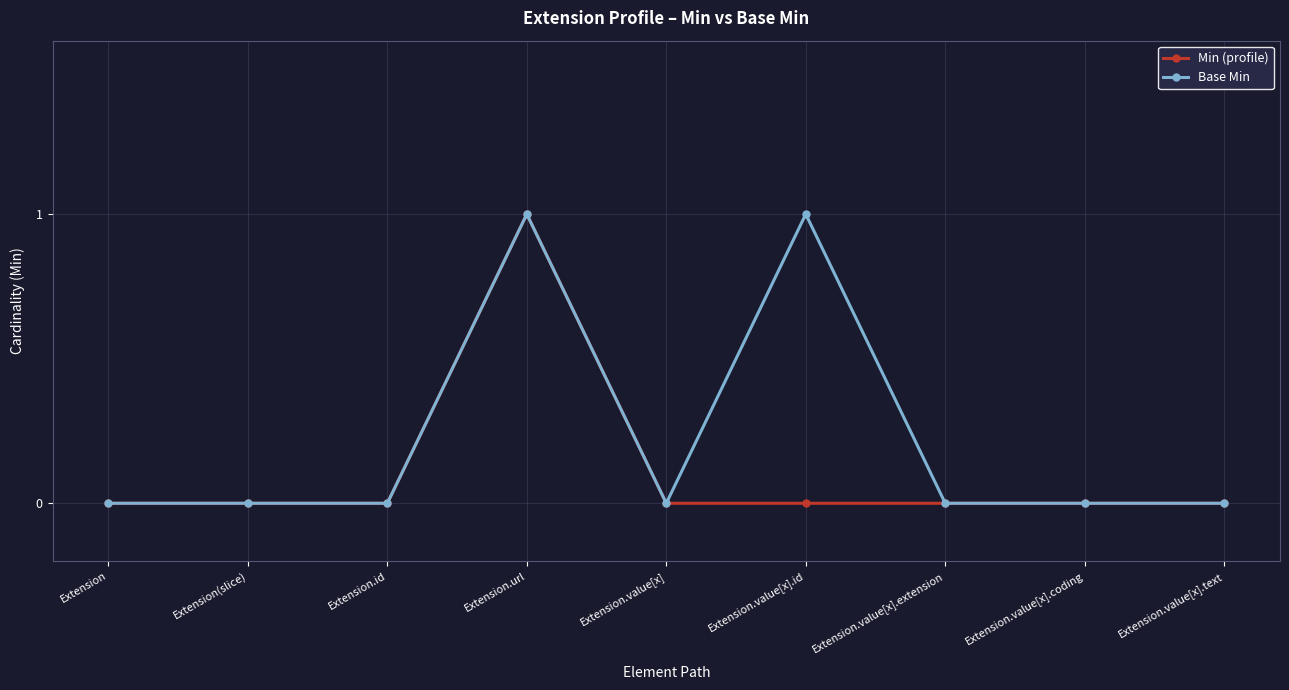

Count the number of data series in this chart.

2